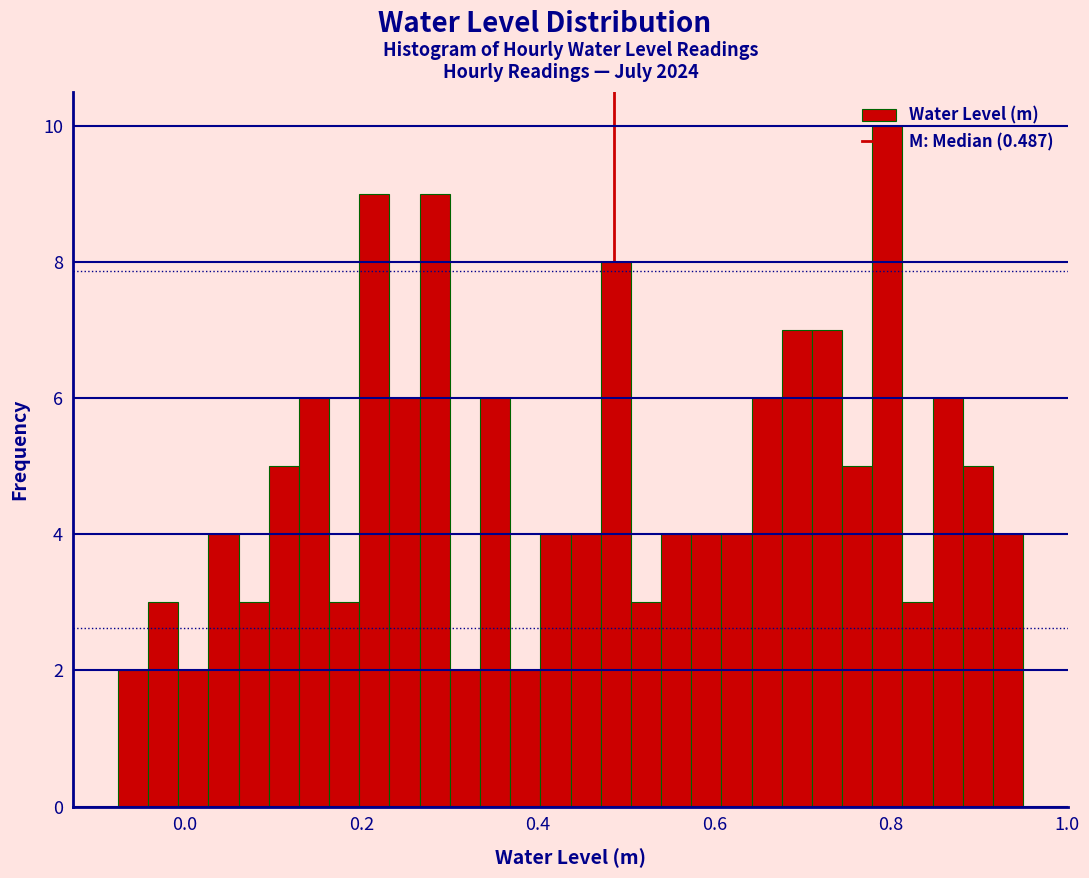

Around what value on the x-axis is the tallest bar? Give the approximate position of its centre, as read against the axis.

0.80